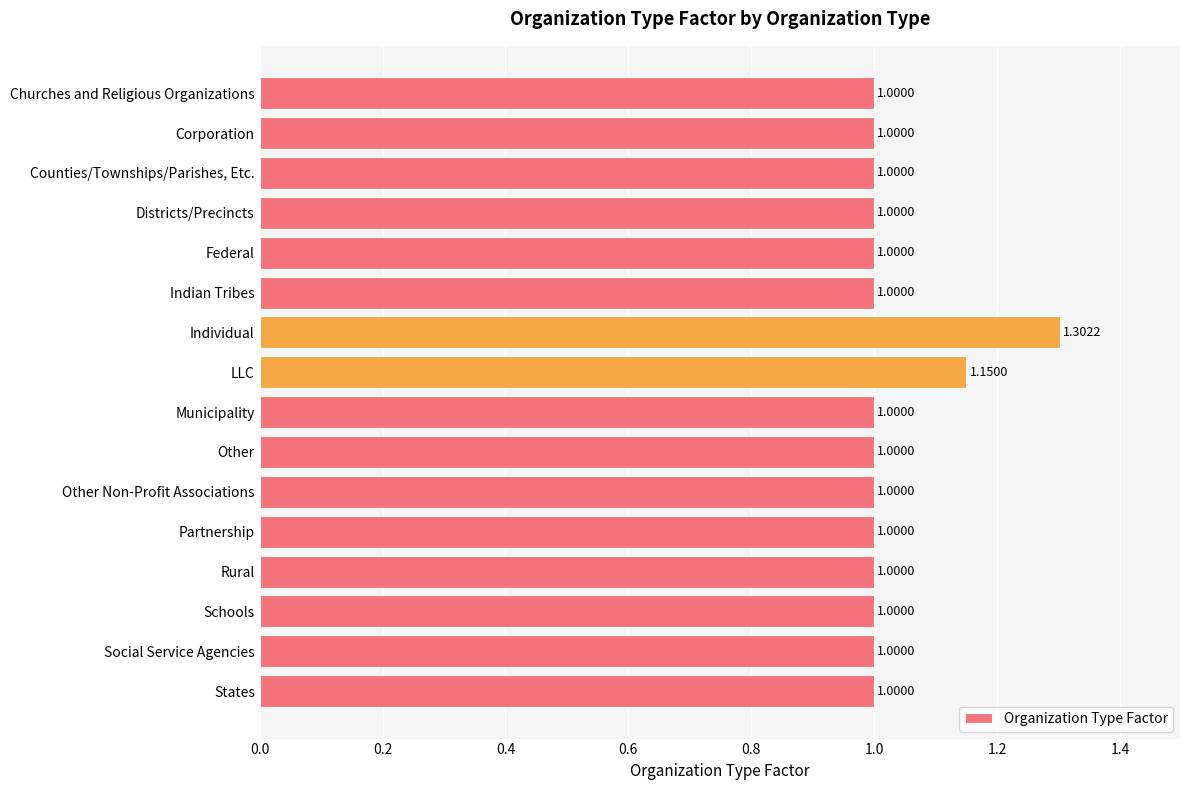

What is the label of the 3rd bar from the top?

Counties/Townships/Parishes, Etc.